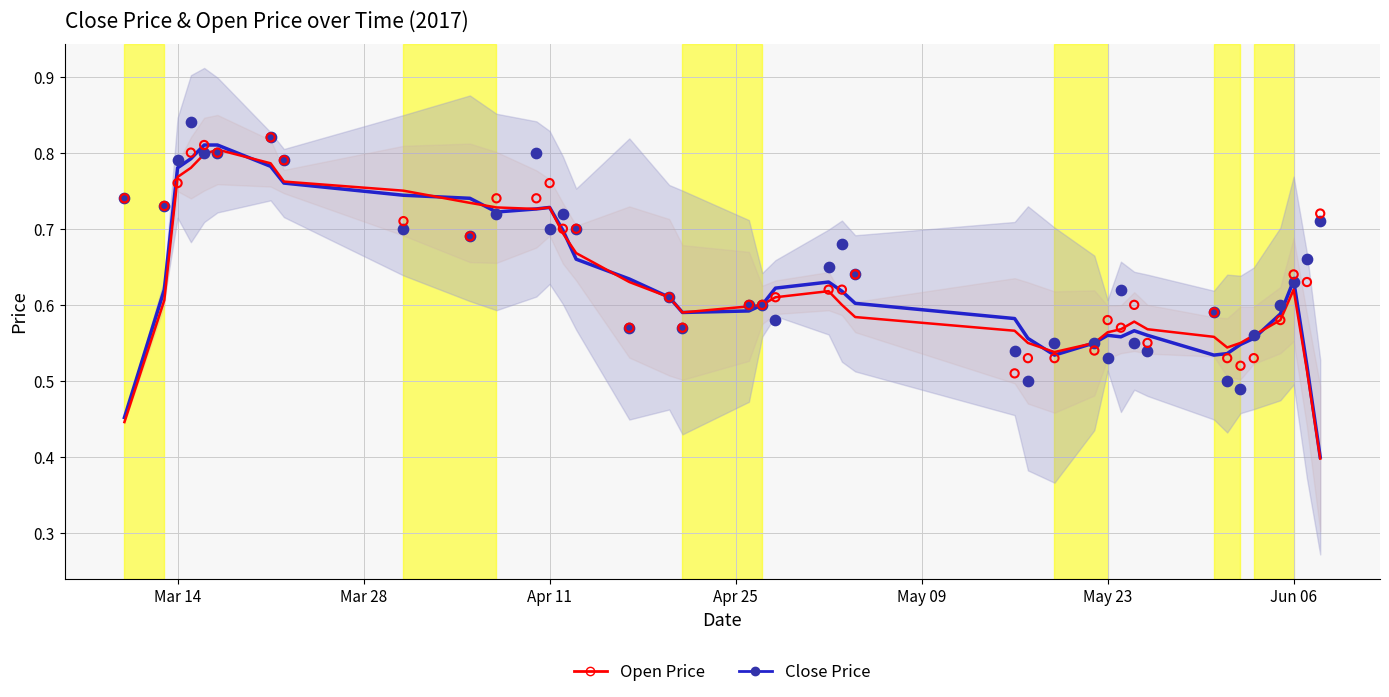

Which series has the largest total across all categories?

Close Price